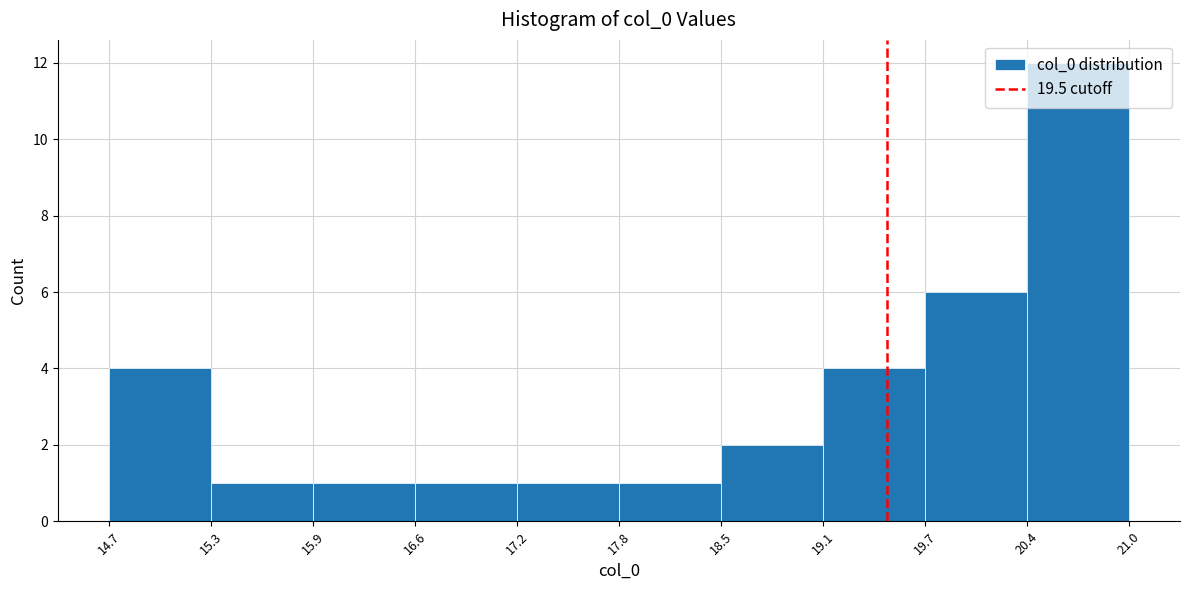

Reading left to right, transcribe this chart: for each bar, give the range it covers on the x-axis and its height. The values are not printed on the chart, so give them approximately, as read against the axis.

14.7 to 15.3: 4
15.3 to 15.9: 1
15.9 to 16.6: 1
16.6 to 17.2: 1
17.2 to 17.8: 1
17.8 to 18.5: 1
18.5 to 19.1: 2
19.1 to 19.7: 4
19.7 to 20.4: 6
20.4 to 21.0: 12